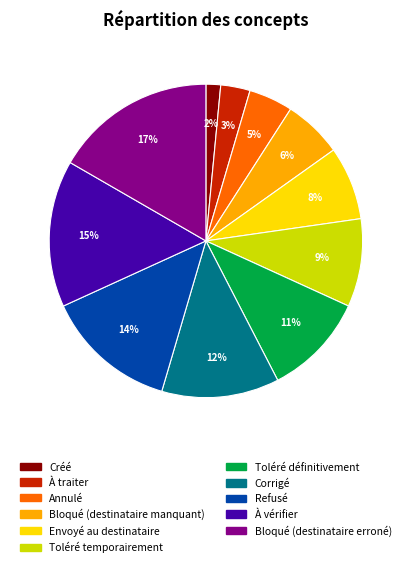

Is there any slice that represents more than half of the pie?

No